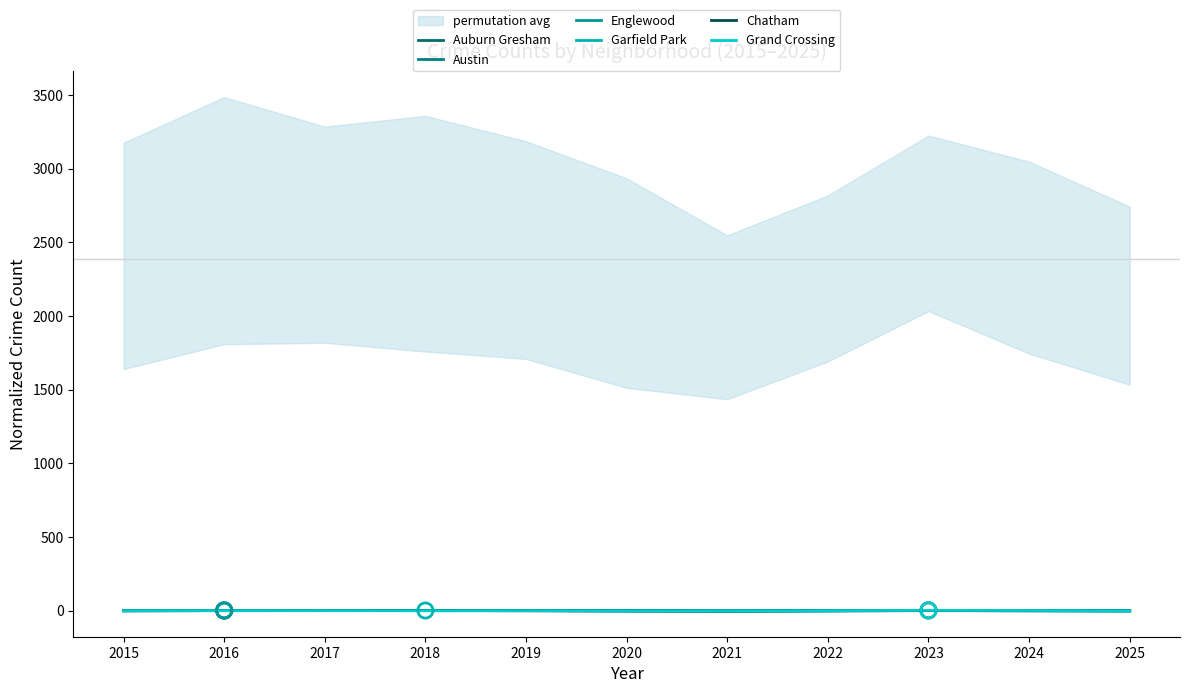

At how many categories does at least one series exceed 1?

5